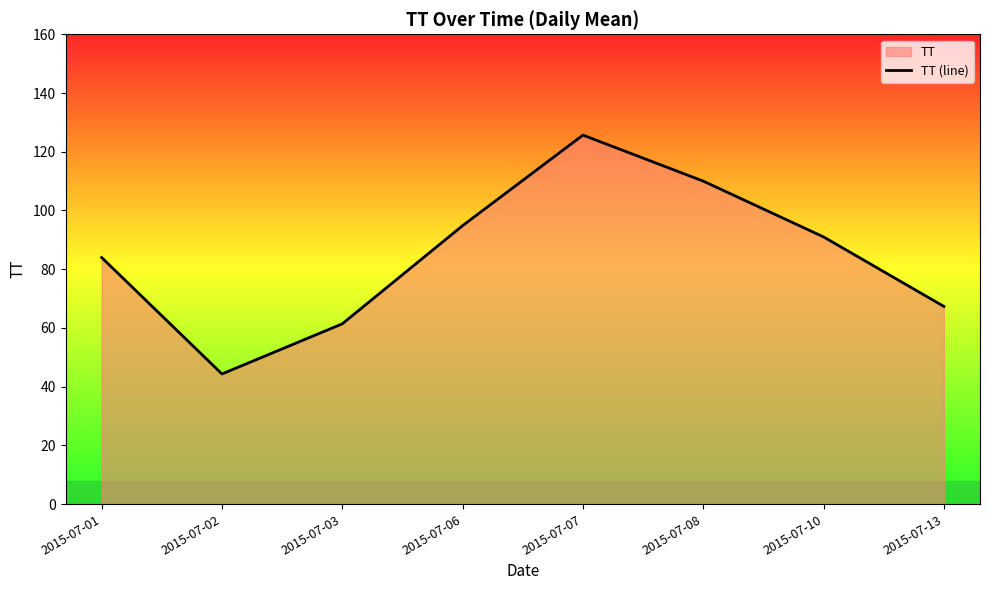

Rank the categories by value from lowest to highest.

2015-07-02, 2015-07-03, 2015-07-13, 2015-07-01, 2015-07-10, 2015-07-06, 2015-07-08, 2015-07-07